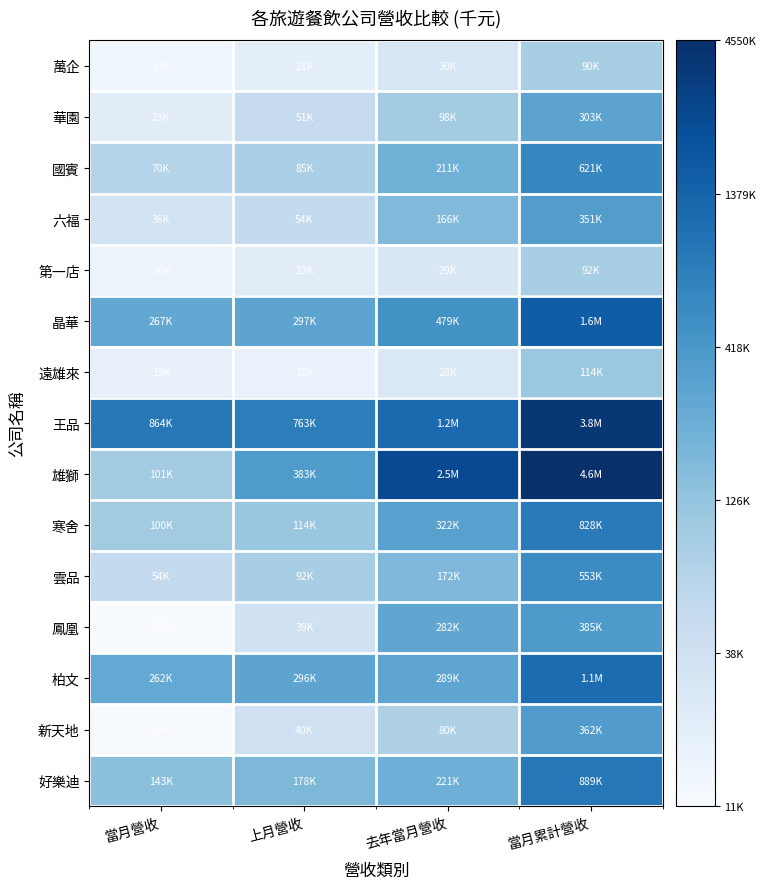

Between 上月營收 and 去年當月營收, which is larger?

去年當月營收